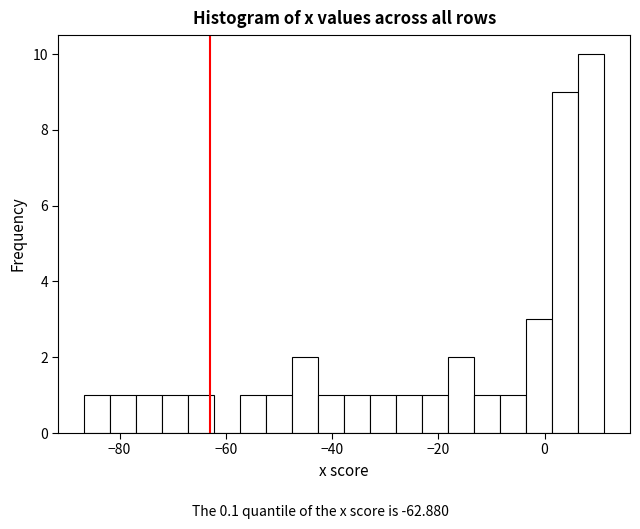

Around what value on the x-axis is the tallest bar? Give the approximate position of its centre, as read against the axis.

8